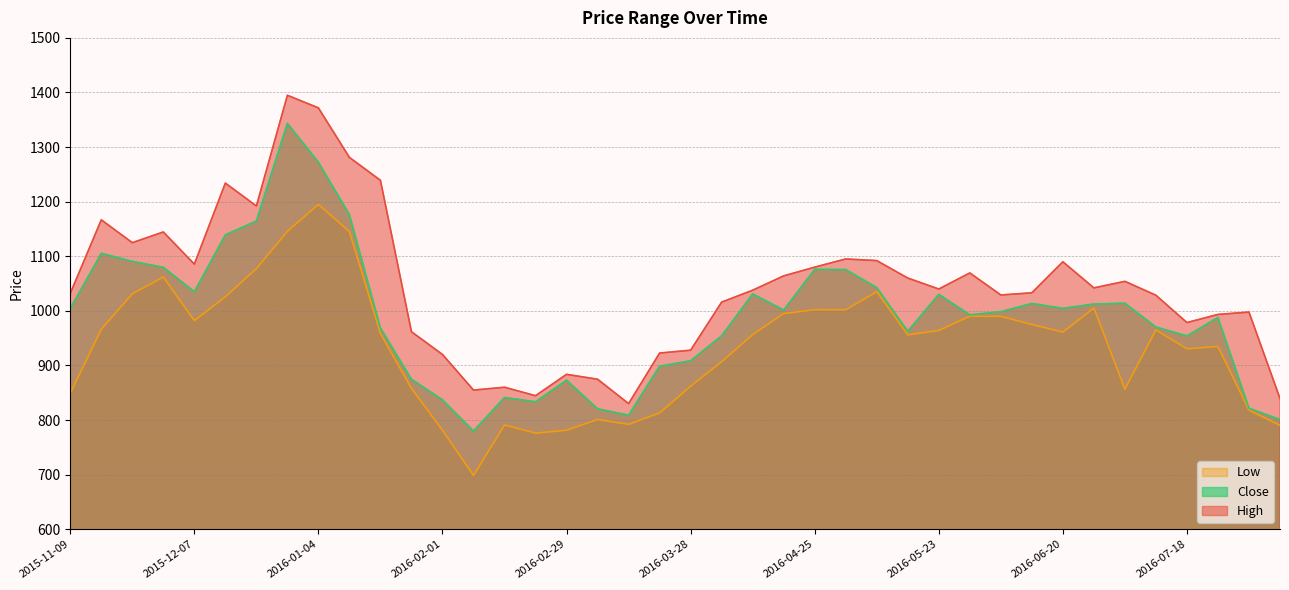

What is the average value of the Close series?

989.9